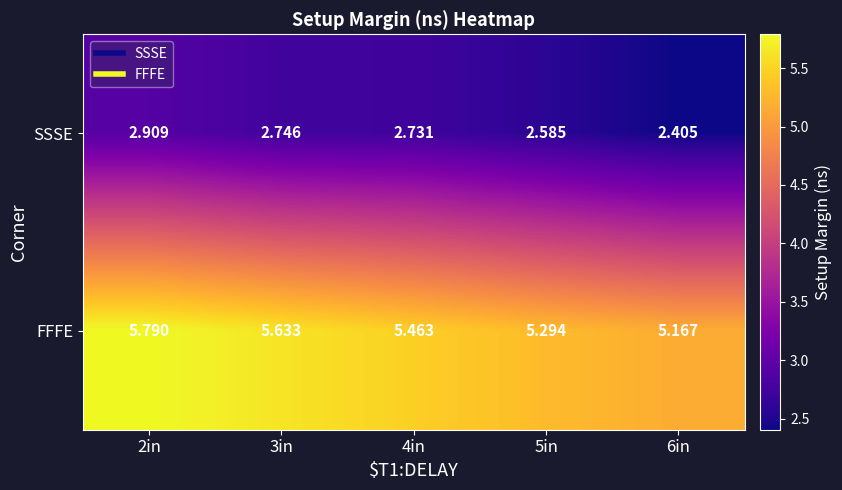

Which series has the largest range (max minus min)?

FFFE